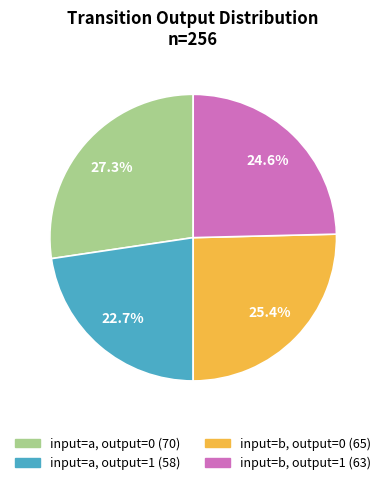

Which has a higher value, input=b, output=1 or input=a, output=1?

input=b, output=1